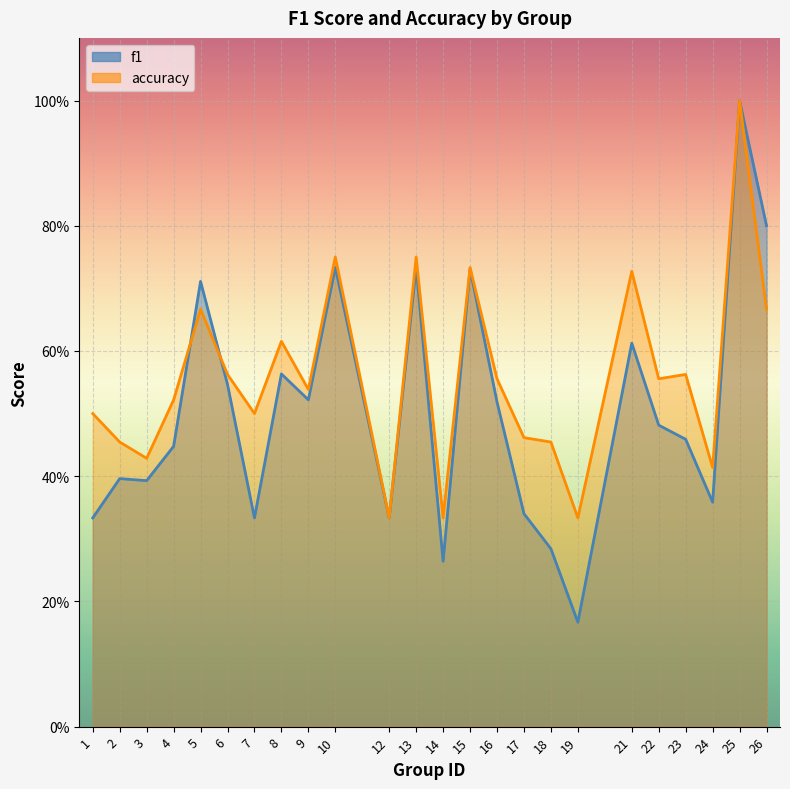

What is the average value of the accuracy series?

0.6